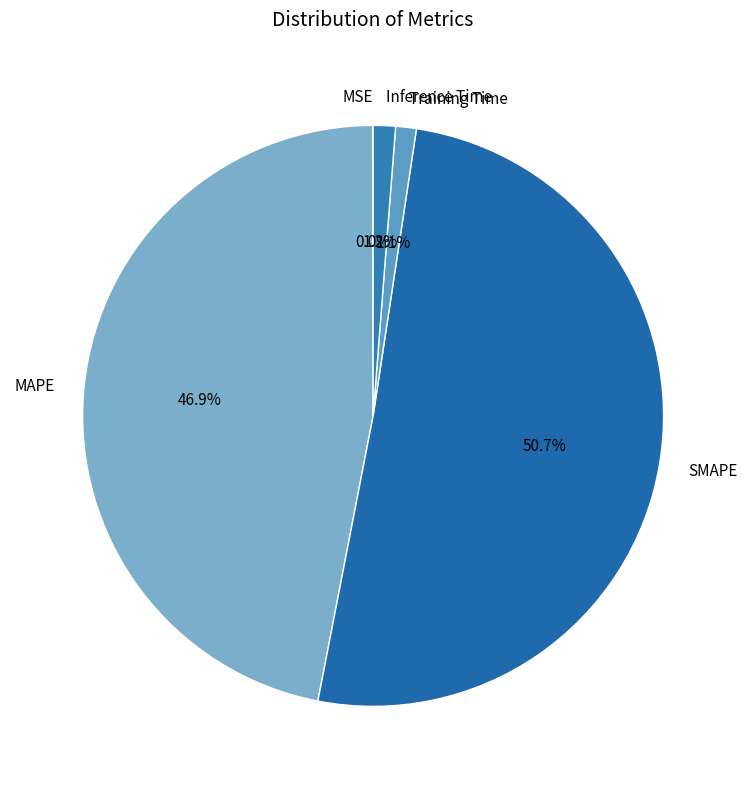

Is the sum of Training Time and MAPE greater than half?

No